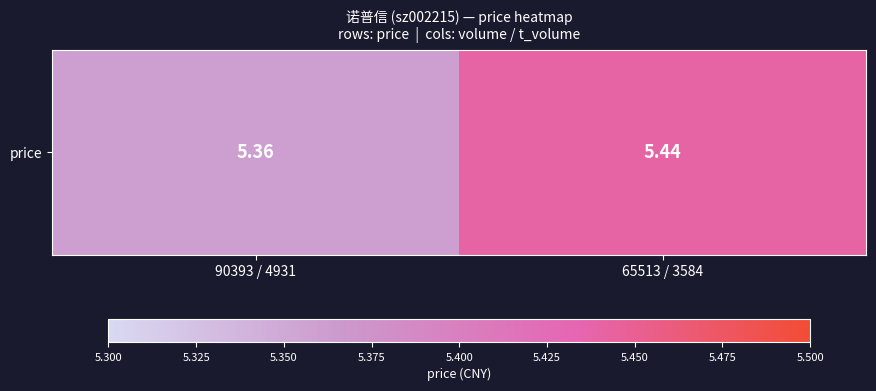

What is the average value?

5.4